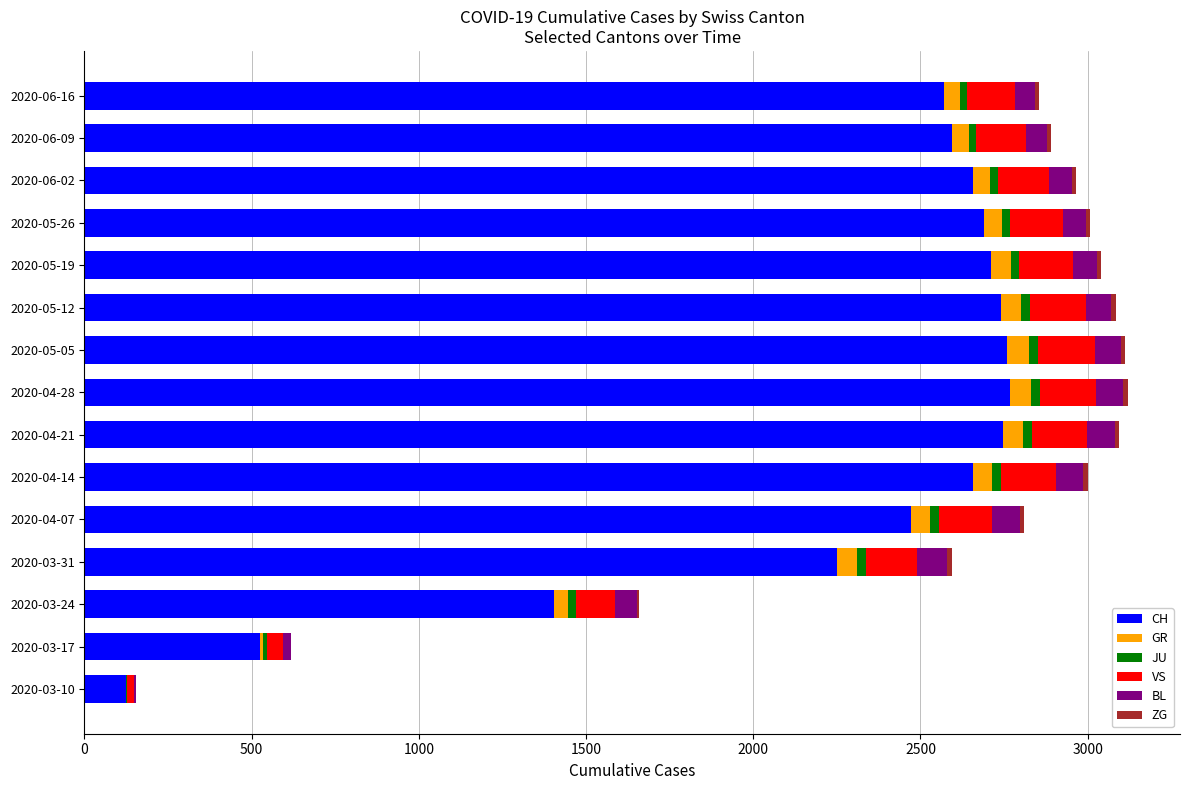

How many data points does each series have?

15